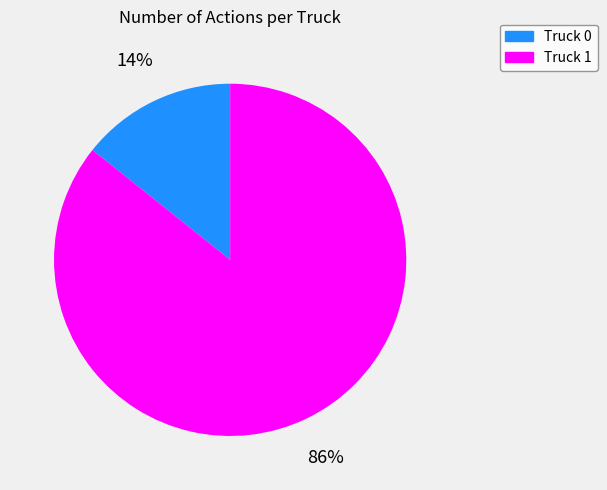

To the nearest percent, what is the average slice percentage?

50%